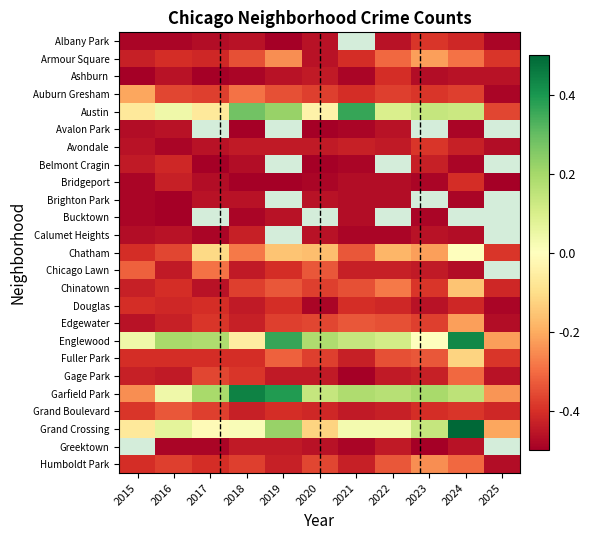

Rank the series by their maximum value, from lowest to highest.

Avalon Park, Brighton Park, Bucktown, Calumet Heights, Belmont Cragin, Ashburn, Bridgeport, Douglas, Albany Park, Avondale, Grand Boulevard, Gage Park, Chicago Lawn, Humboldt Park, Armour Square, Edgewater, Auburn Gresham, Chinatown, Fuller Park, Chatham, Austin, Englewood, Garfield Park, Grand Crossing, Greektown